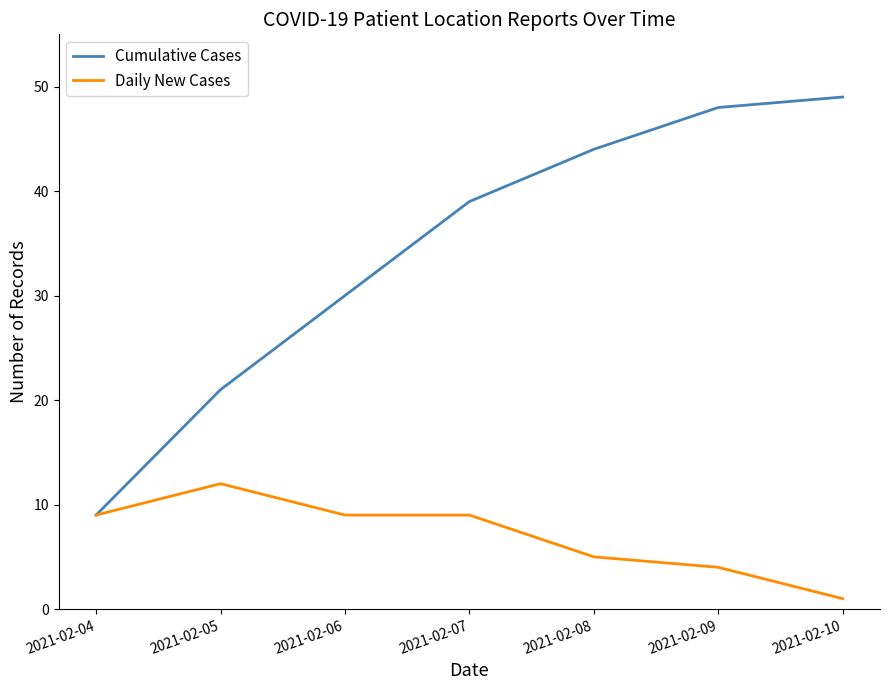

Which series has the largest range (max minus min)?

Cumulative Cases